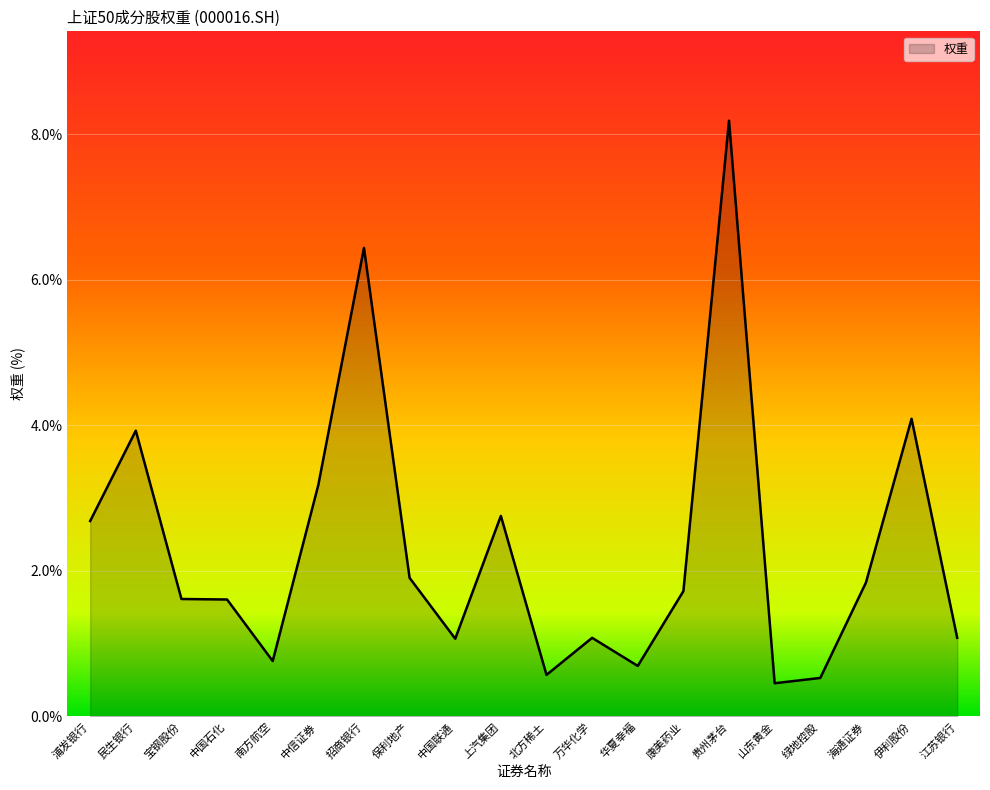

What is the change in value from 浦发银行 to 贵州茅台?

+5.5